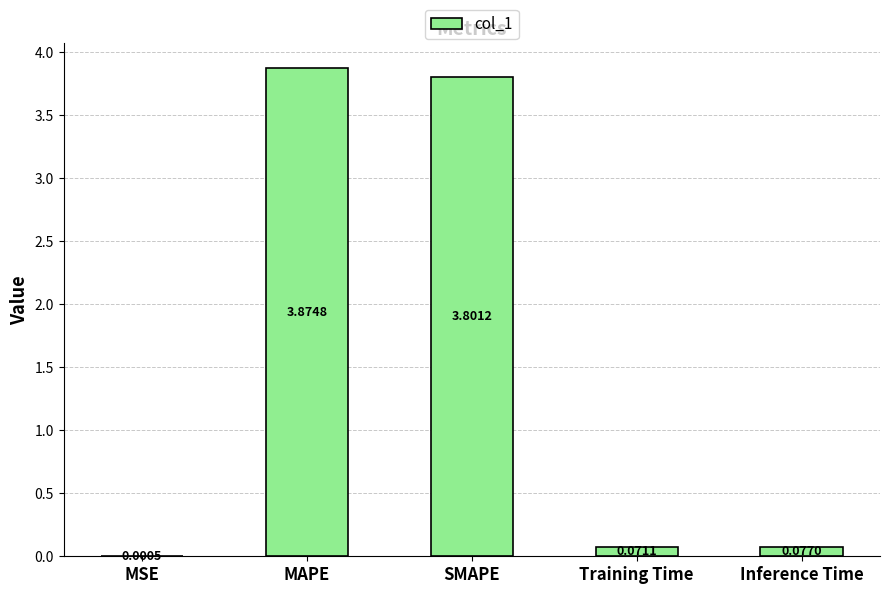

At which label is the value closest to 1?

Inference Time